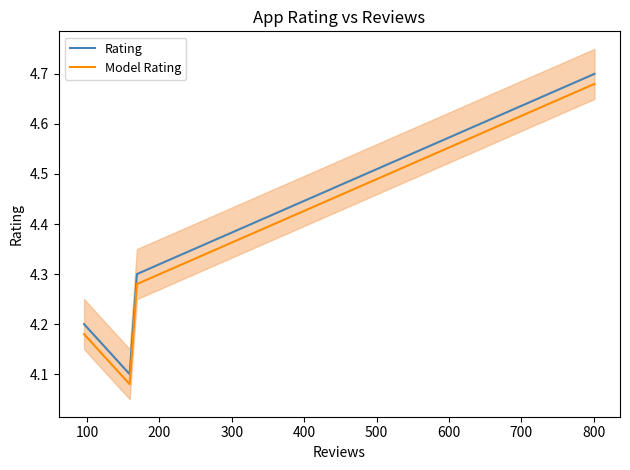

True or false: Rating and Model Rating intersect in this chart.

False